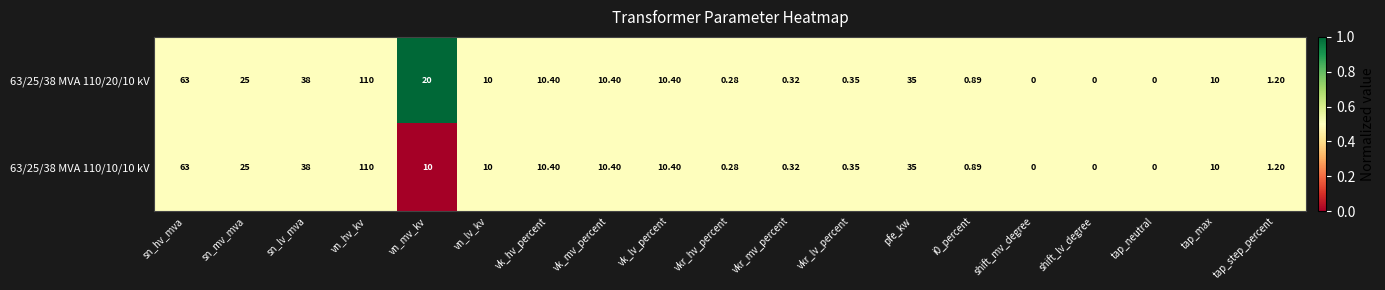

At which label does 63/25/38 MVA 110/20/10 kV first exceed 10?

sn_hv_mva